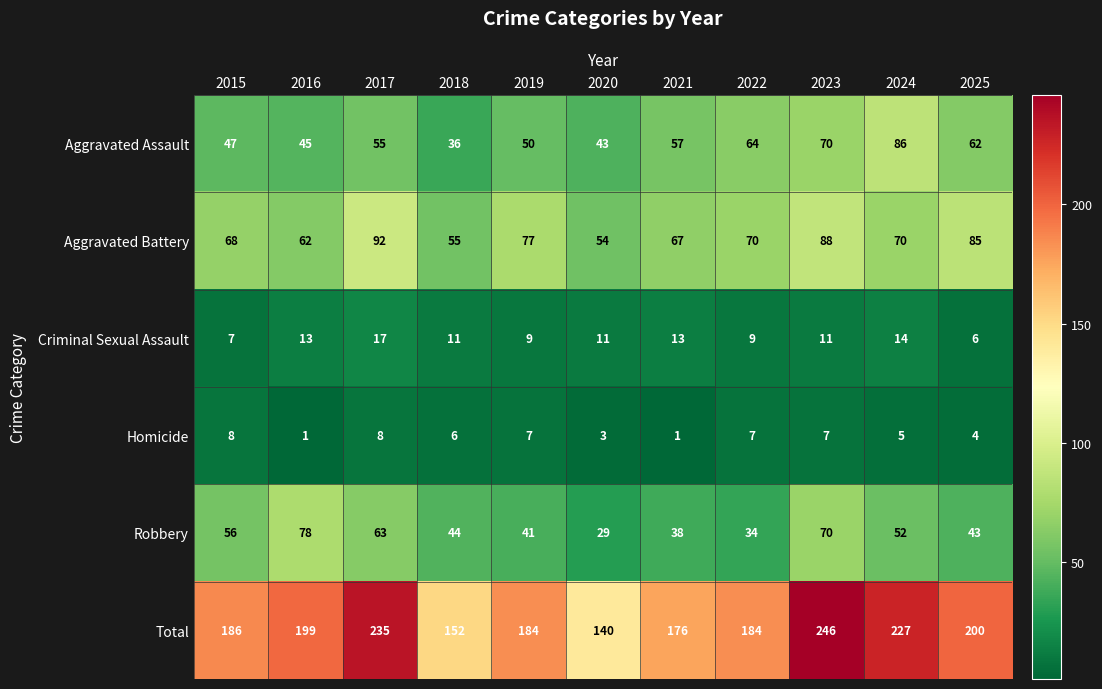

True or false: Homicide has a value of 14 at 2015.

False